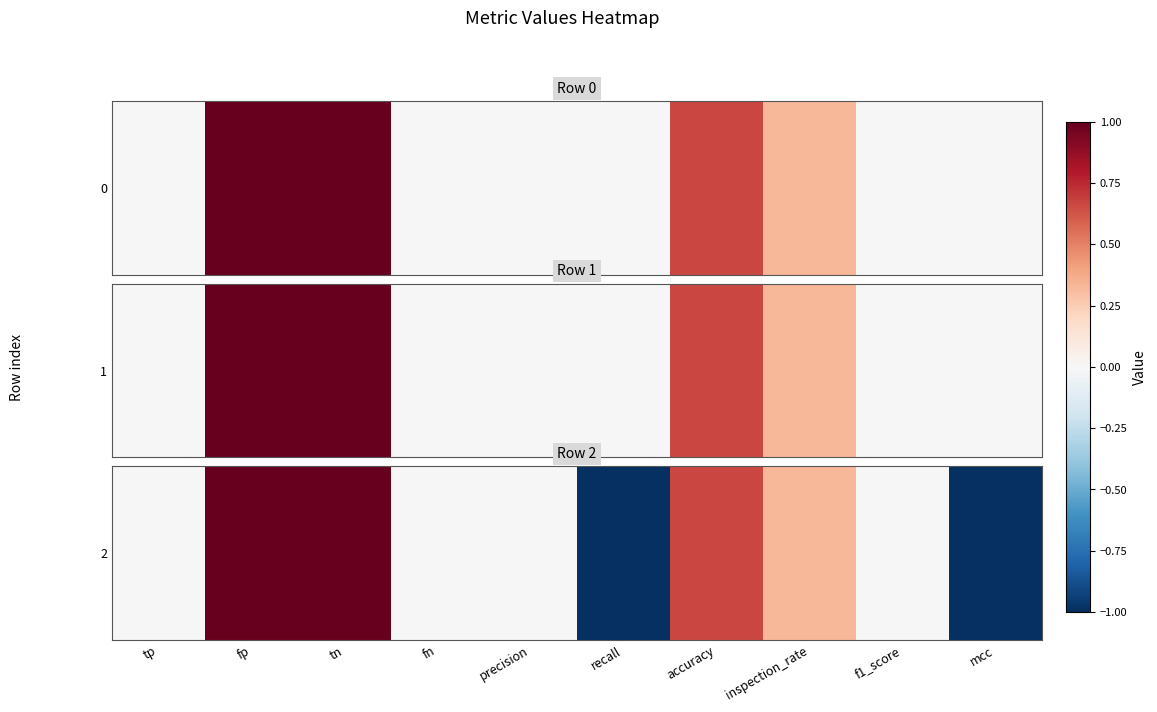

At which label is the value closest to 1?

accuracy